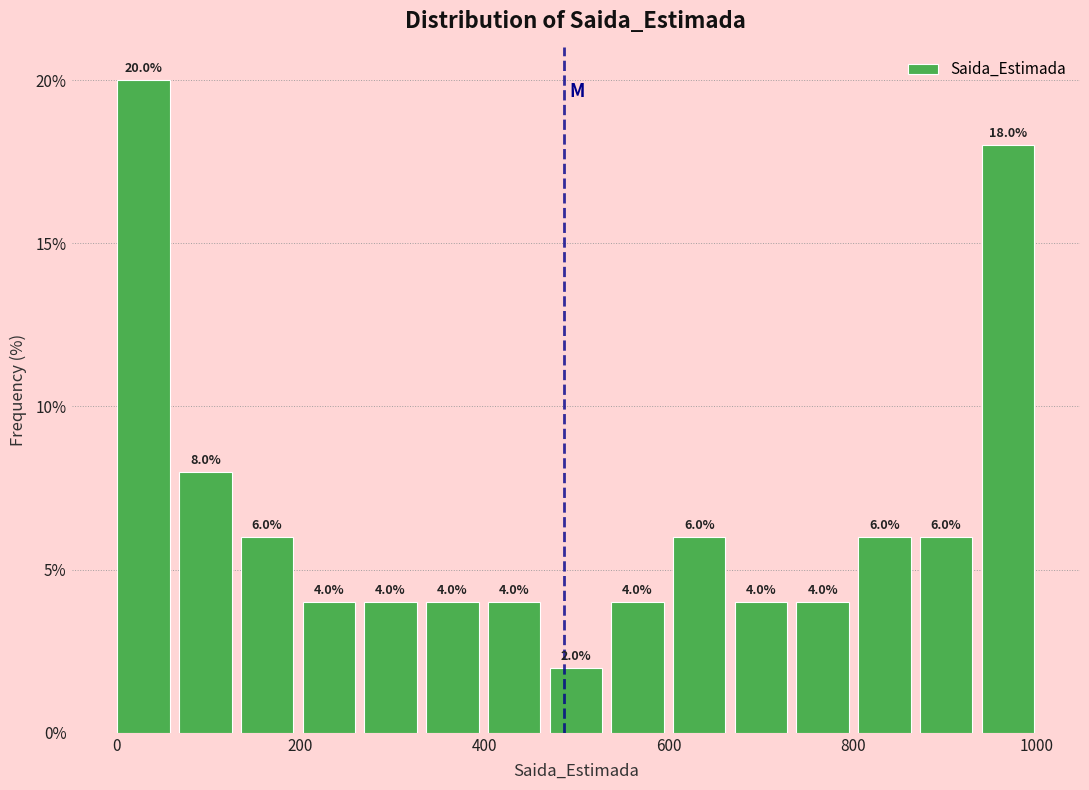

Around what value on the x-axis is the tallest bar? Give the approximate position of its centre, as read against the axis.

20